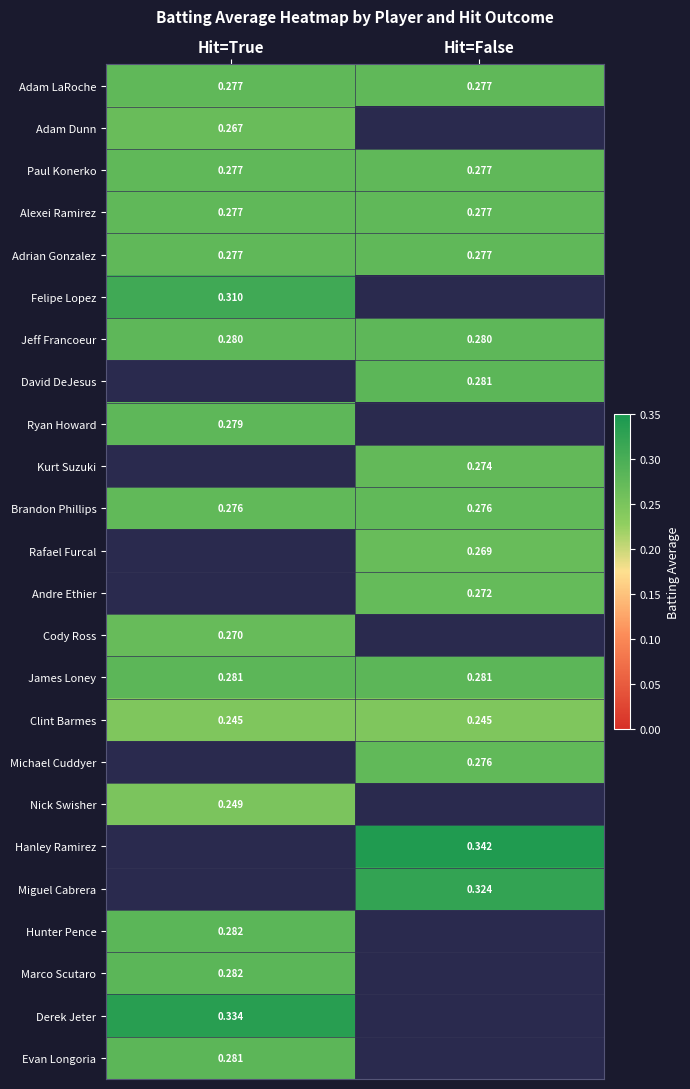

Which category has the highest value across all series?

Hit=False